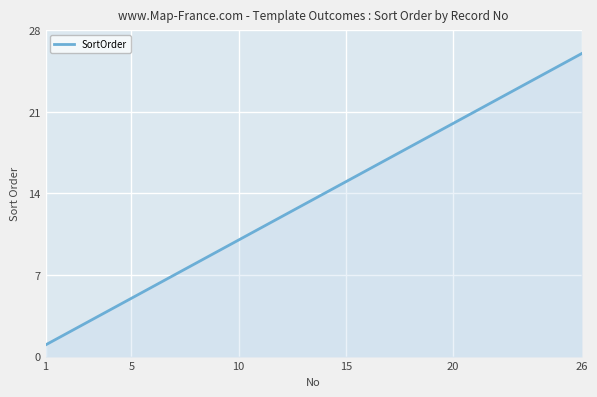

What is the difference between the maximum and minimum values?

25.0